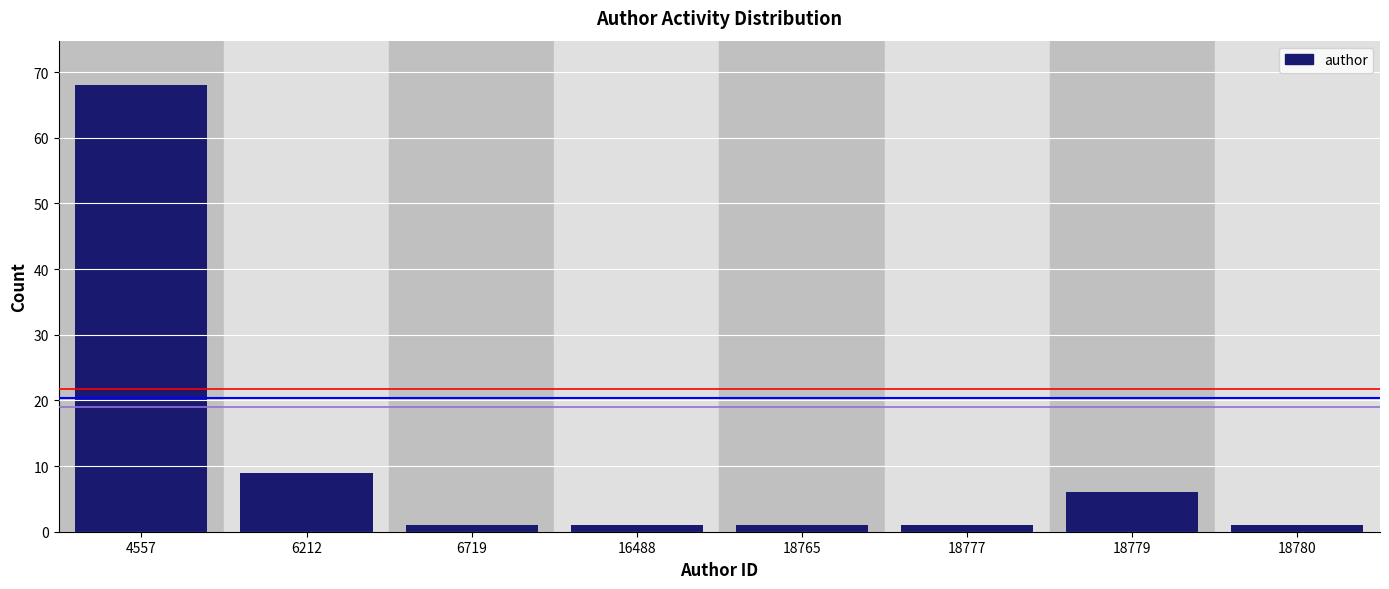

Reading left to right, transcribe all the data shown in this chart.

68	9	1	1	1	1	6	1